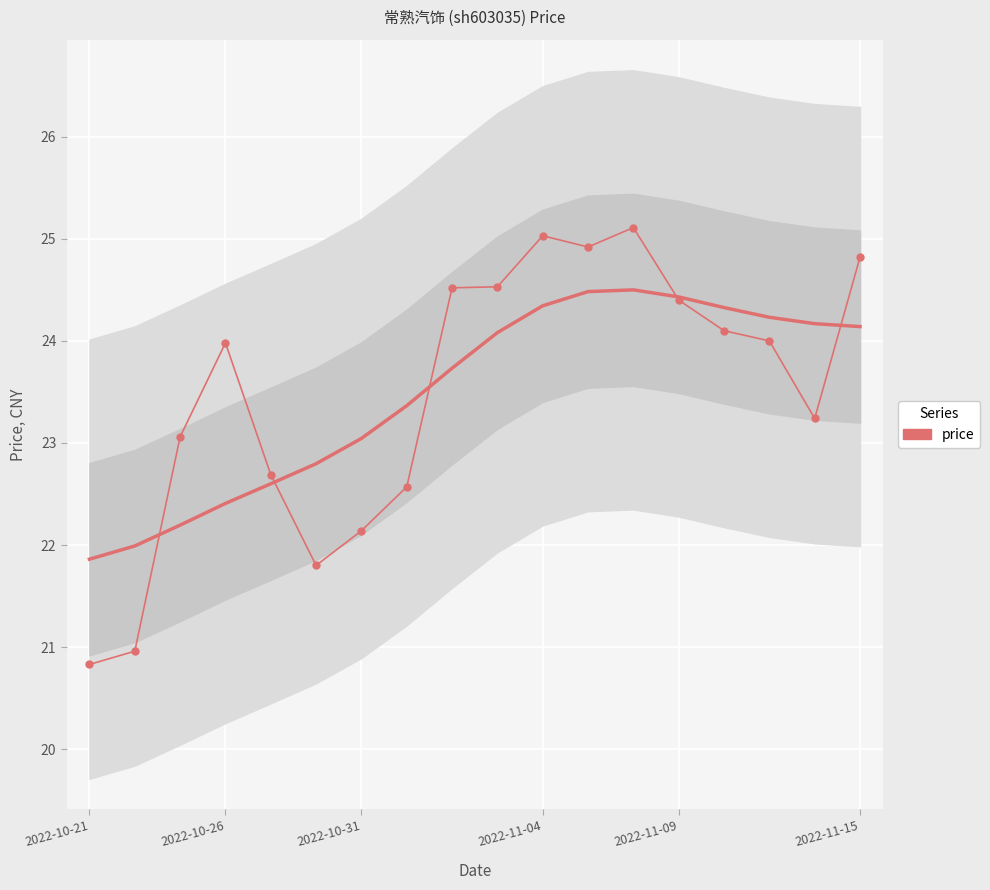

What is the value of the 6th point from the left?

21.8